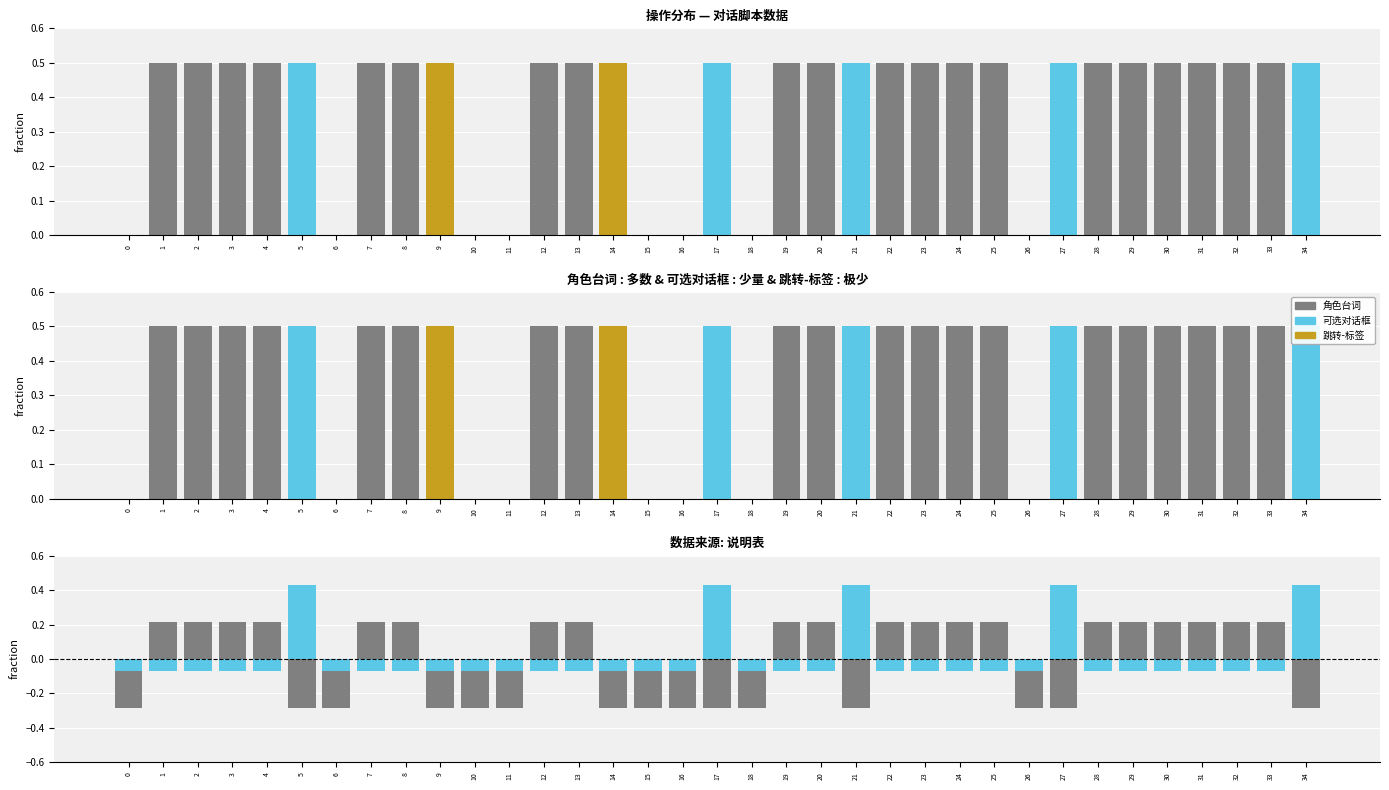

At how many categories does at least one series exceed 0?

27